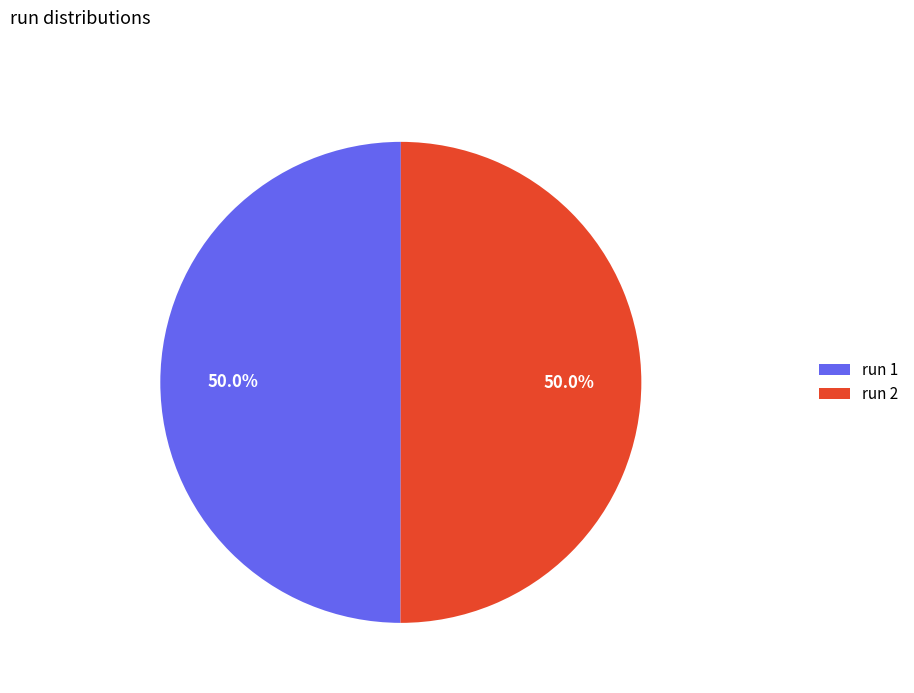

What portion of the pie excludes run 1?

50.0%